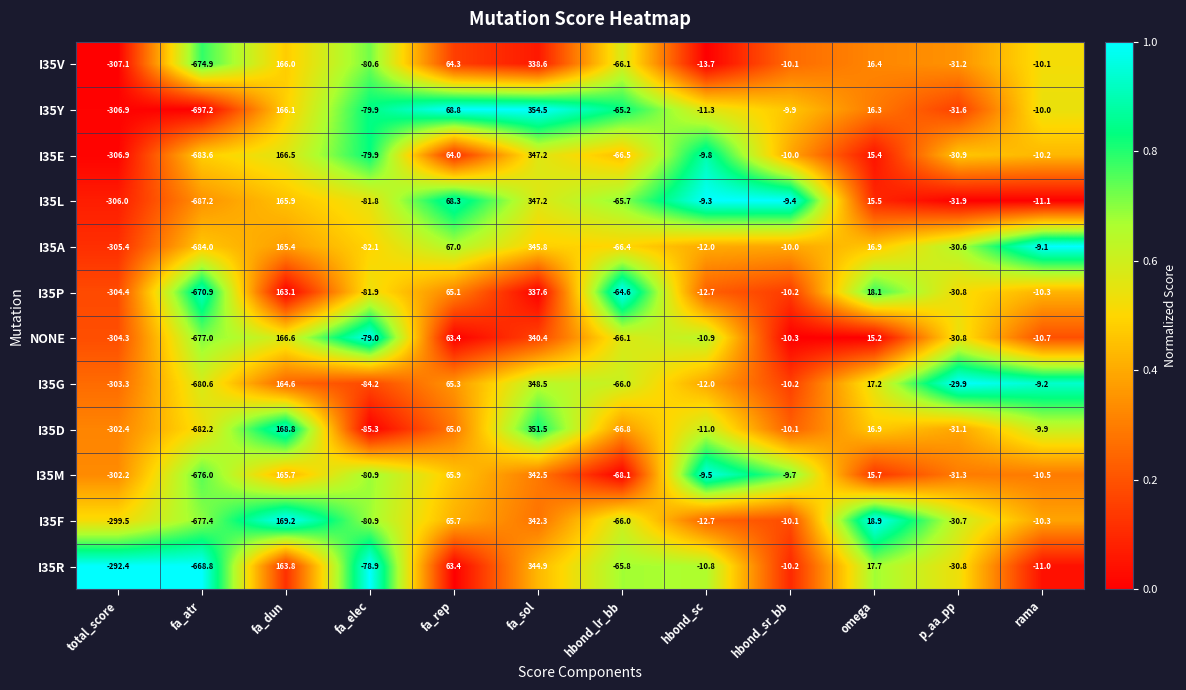

At which category is the sum across all series the highest?

fa_sol